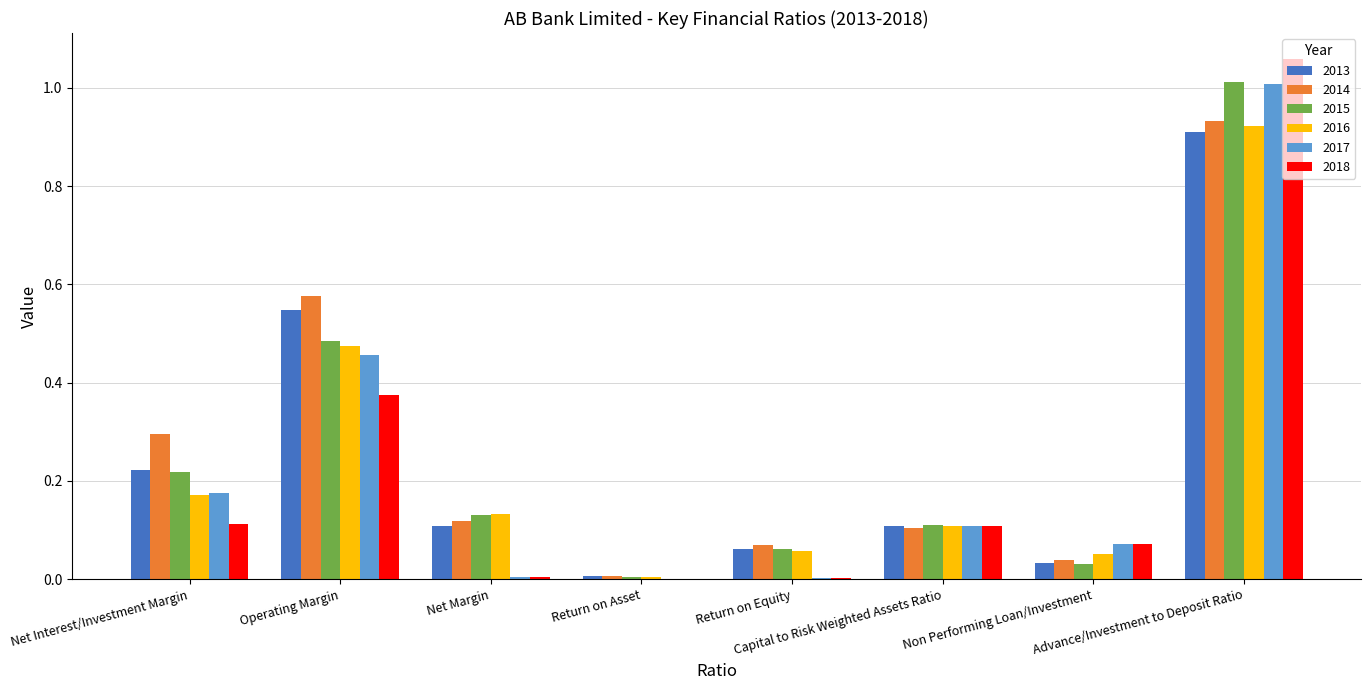

Is it true that 2013 equals 0.9 at Advance/Investment to Deposit Ratio?

True